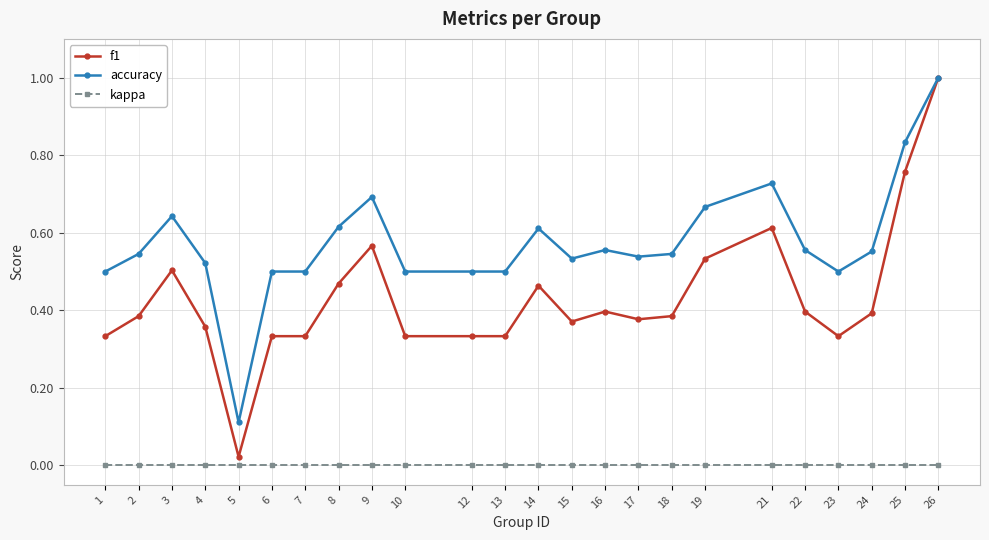

The value of accuracy at 12 is 0.5. True or false?

True